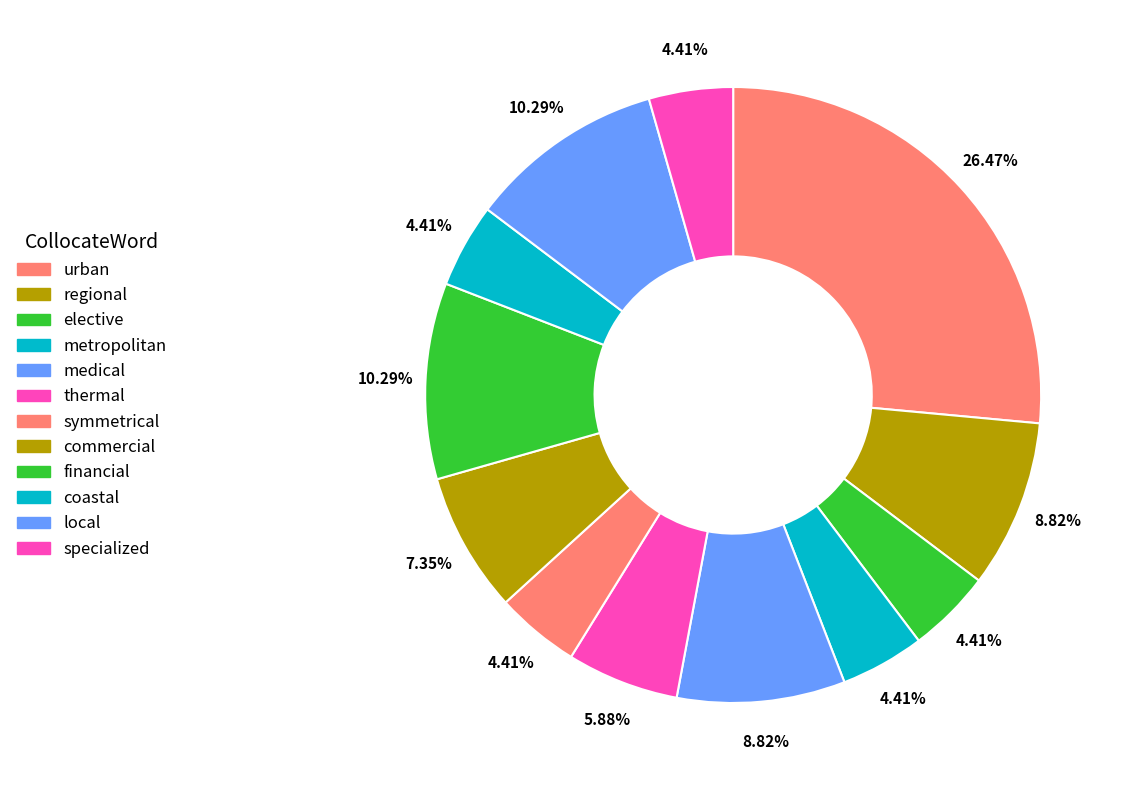

Which category has the smallest portion of the pie?

elective